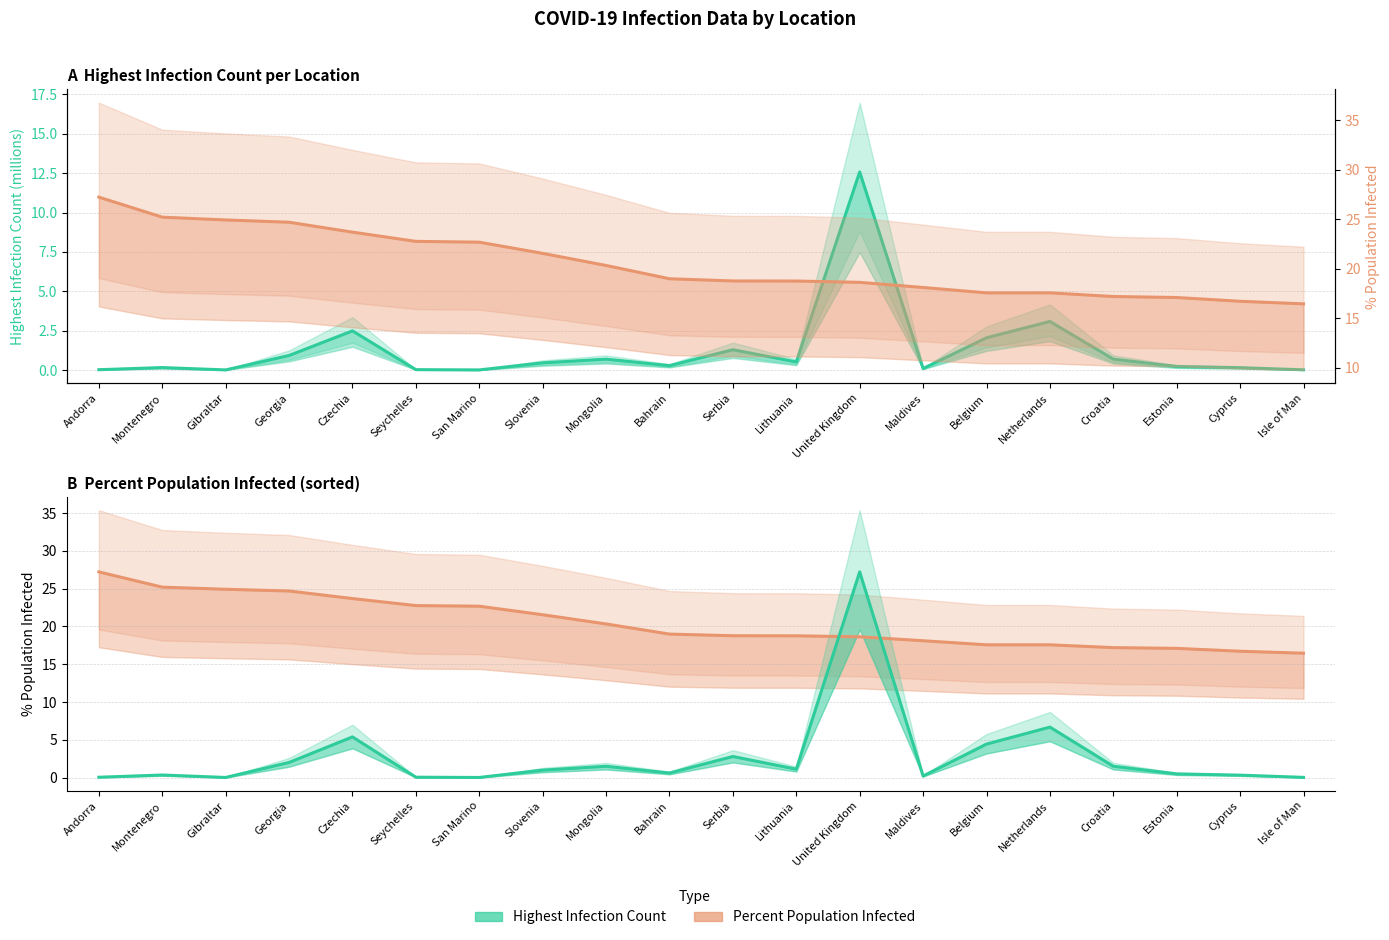

At which label is PercentPopulationInfected closest to 21?

Slovenia